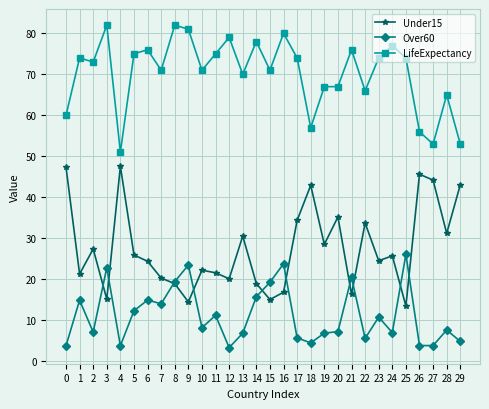

Is the value of Over60 at 14 greater than the value of Under15 at 14?

No